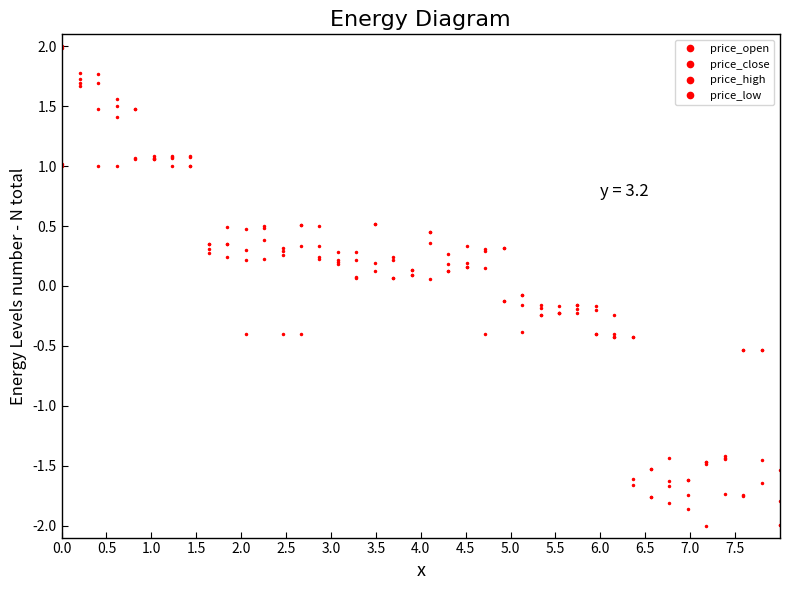

How many data points in price_low are less than 0?

20